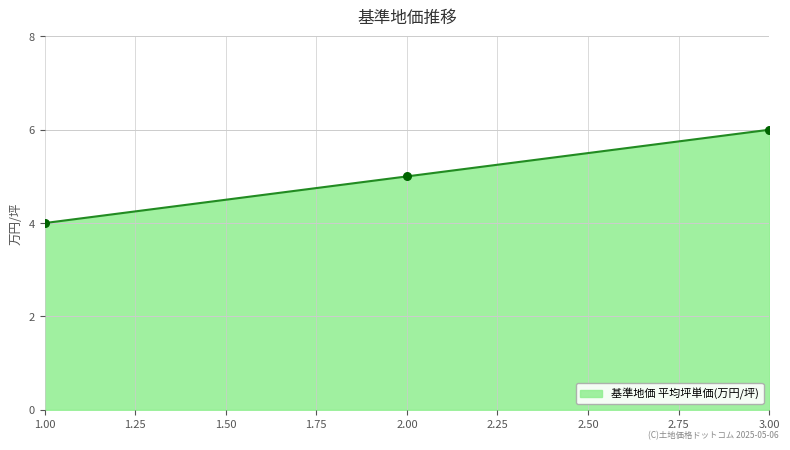

Between 3.00 and 1.00, which is larger?

3.00